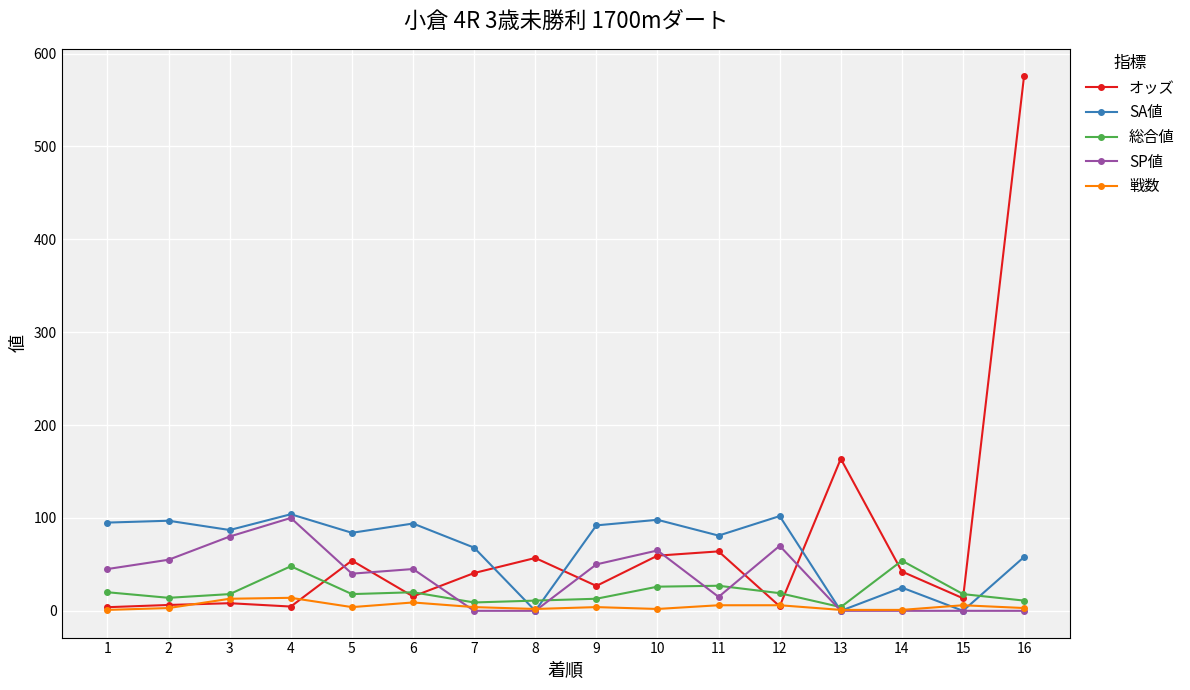

How many interior local valleys does the SA値 series have?

6